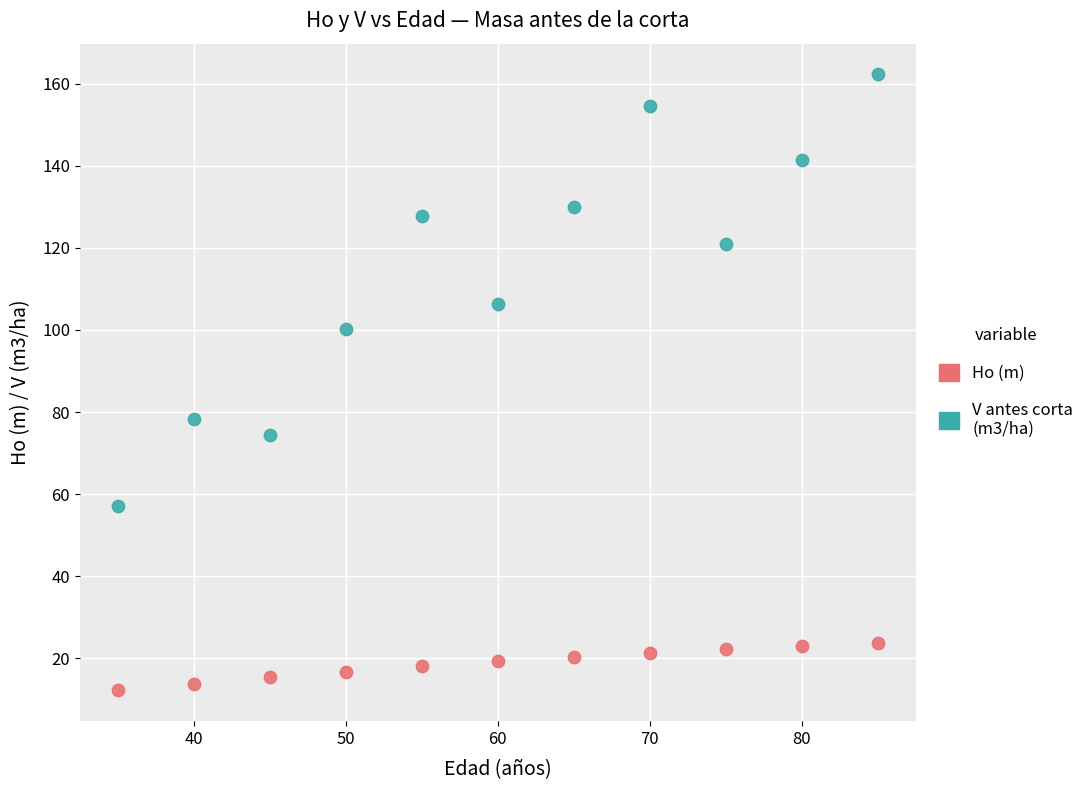

What are all the series names shown in the legend?

Ho (m), V antes corta (m3/ha)